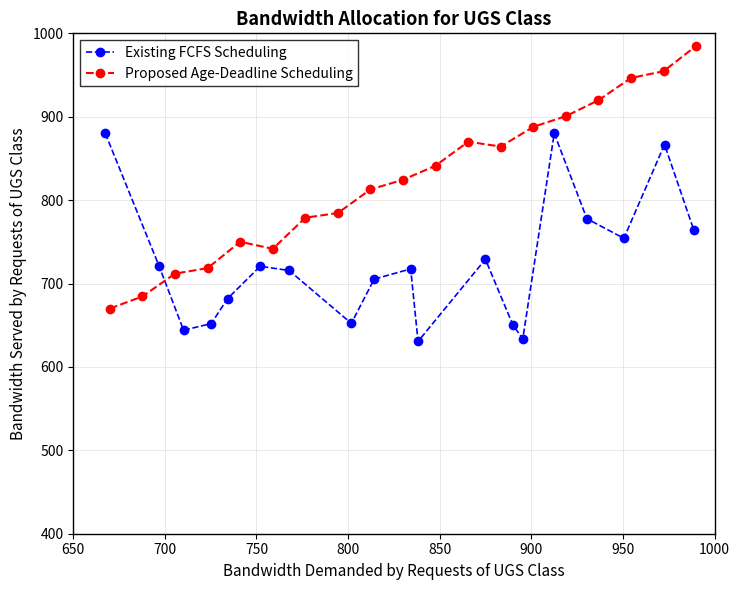

What are all the series names shown in the legend?

Existing FCFS Scheduling, Proposed Age-Deadline Scheduling